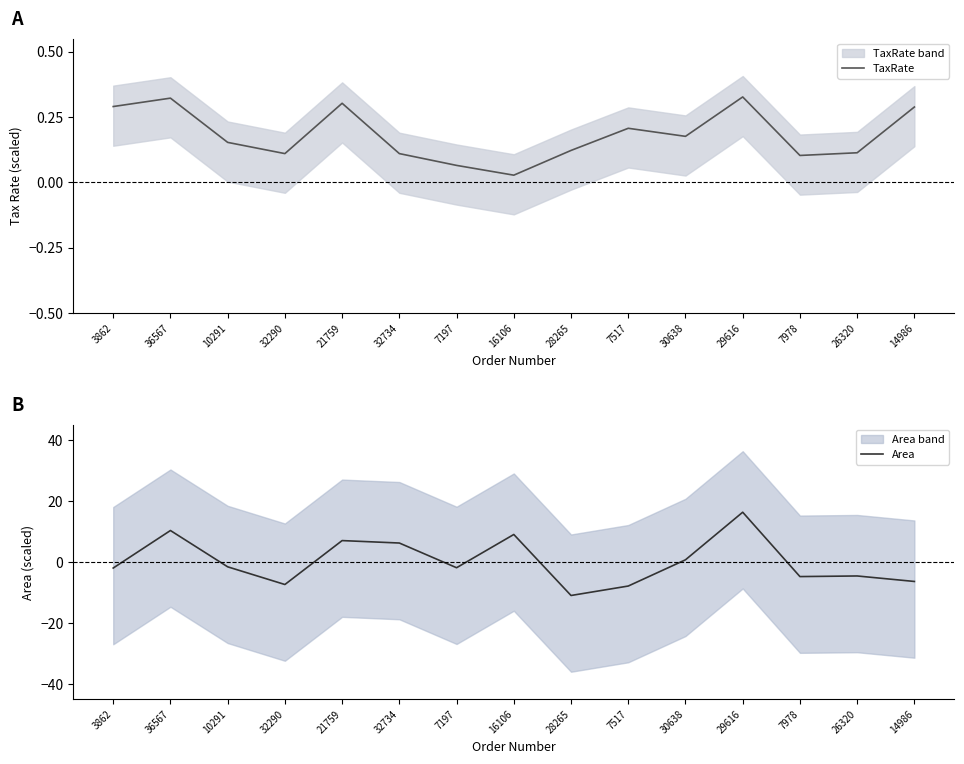

The value of TaxRate at 26320 is 0.1. True or false?

False